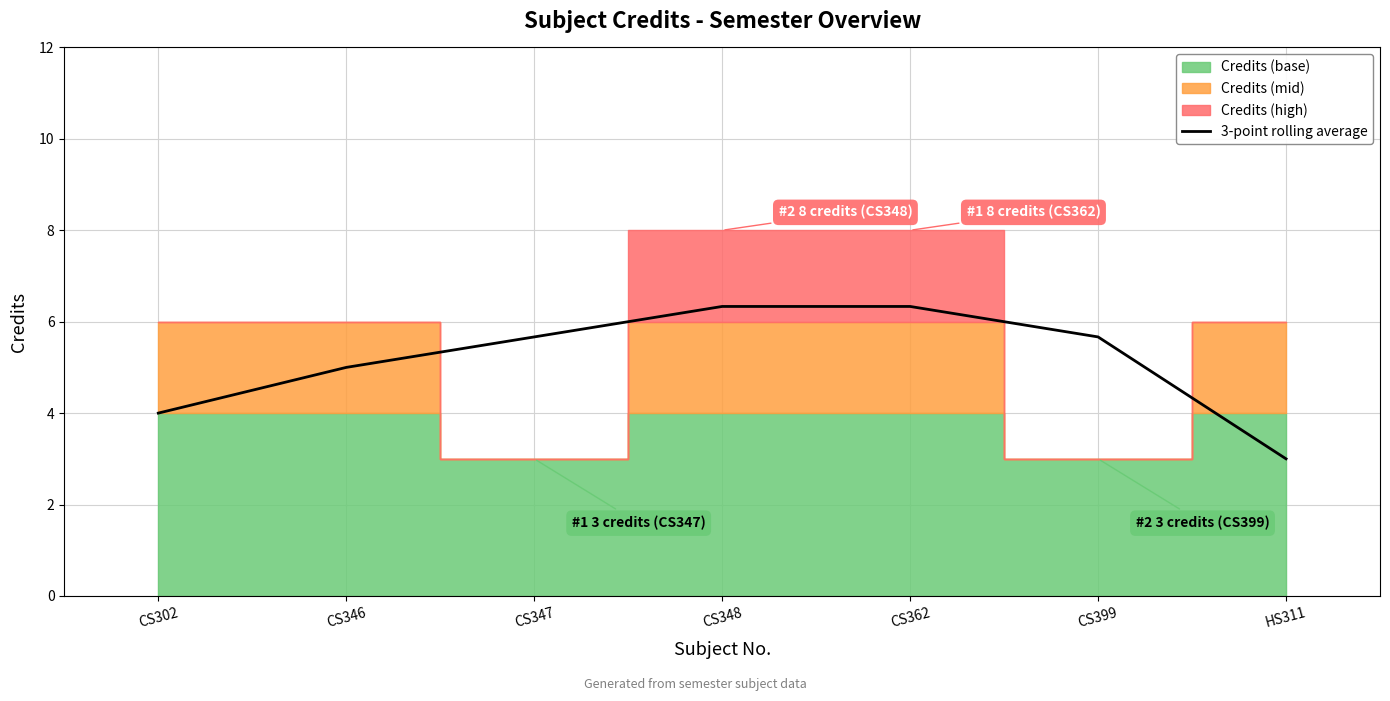

What position from the left is CS346?

2